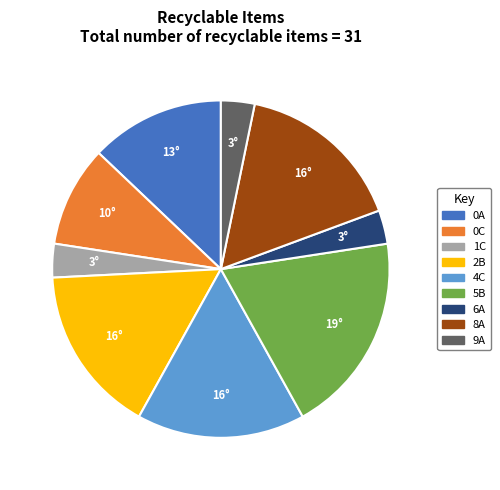

Does 0A represent more than half of the total?

No